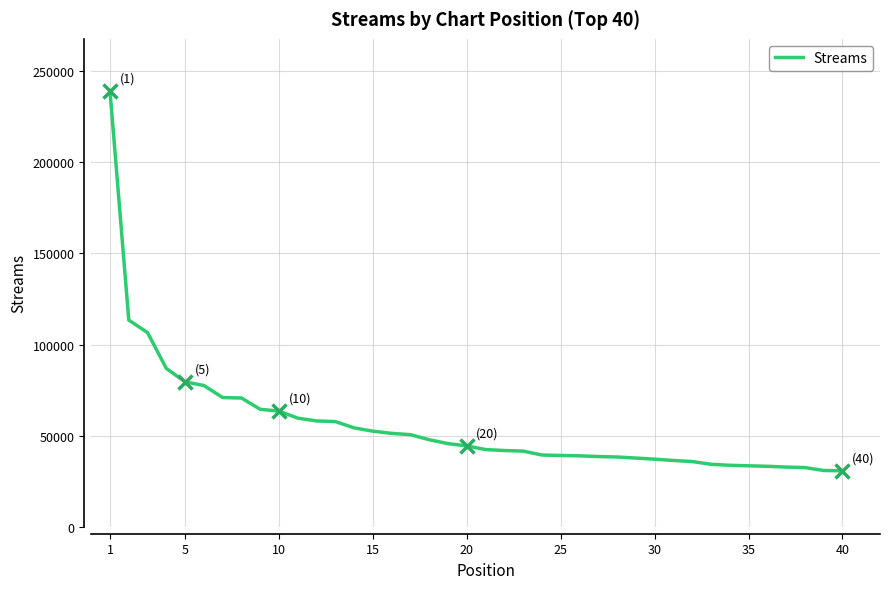

What is the difference between the second highest and second lowest values?

82522